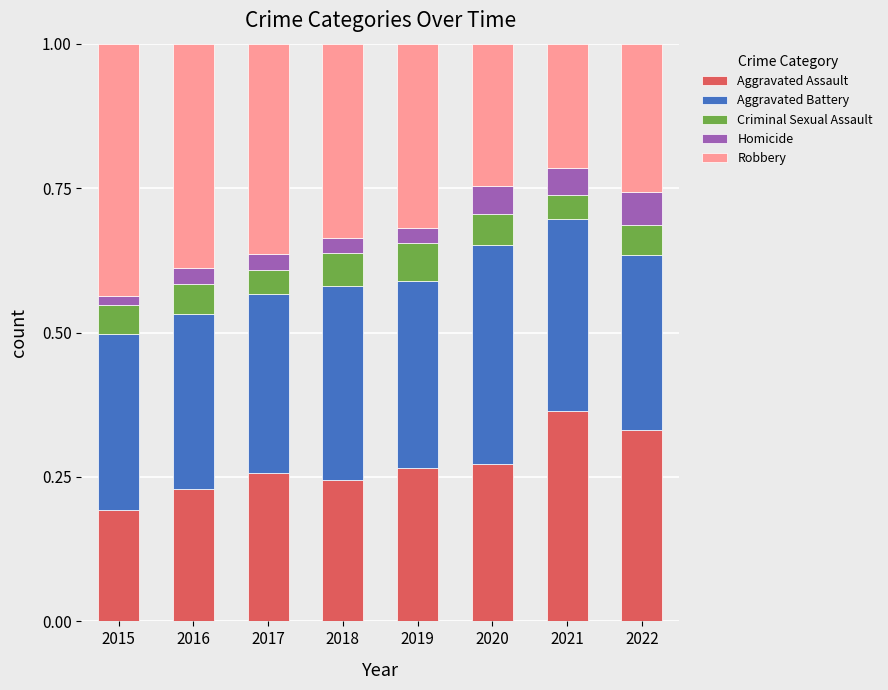

What are all the series names shown in the legend?

Aggravated Assault, Aggravated Battery, Criminal Sexual Assault, Homicide, Robbery